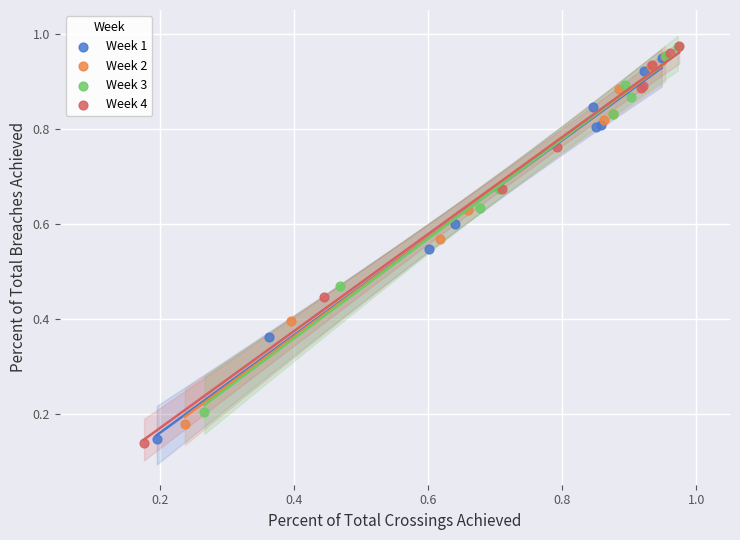

Which series has the largest Y range (max minus min)?

Week 4